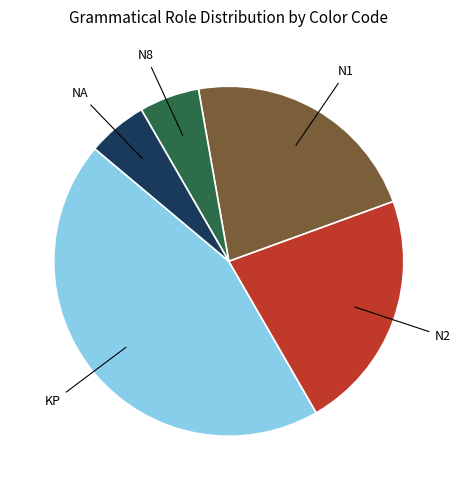

Does any single category account for the majority?

No